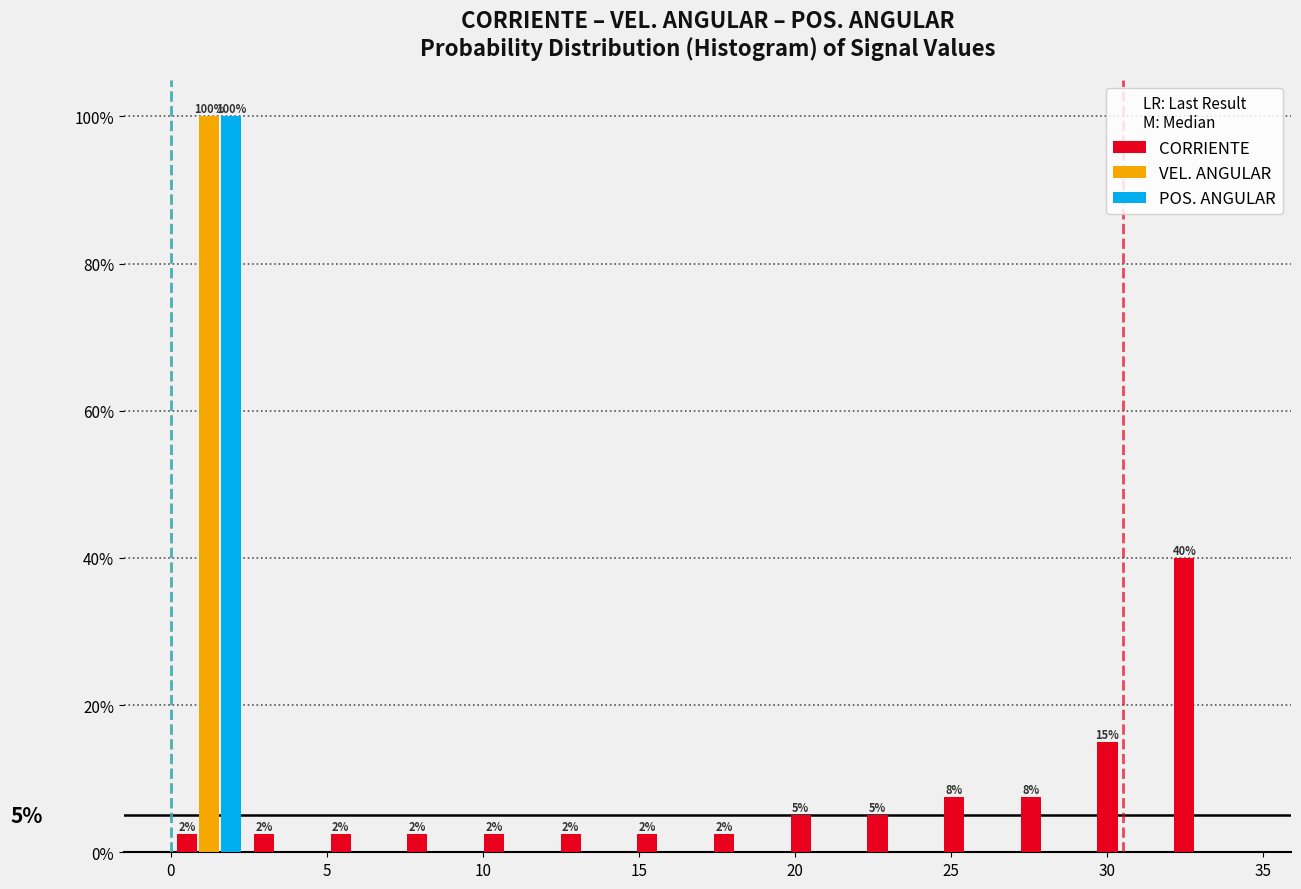

In the CORRIENTE series, which range on the x-axis has the tallest bar?

32.0 to 34.5